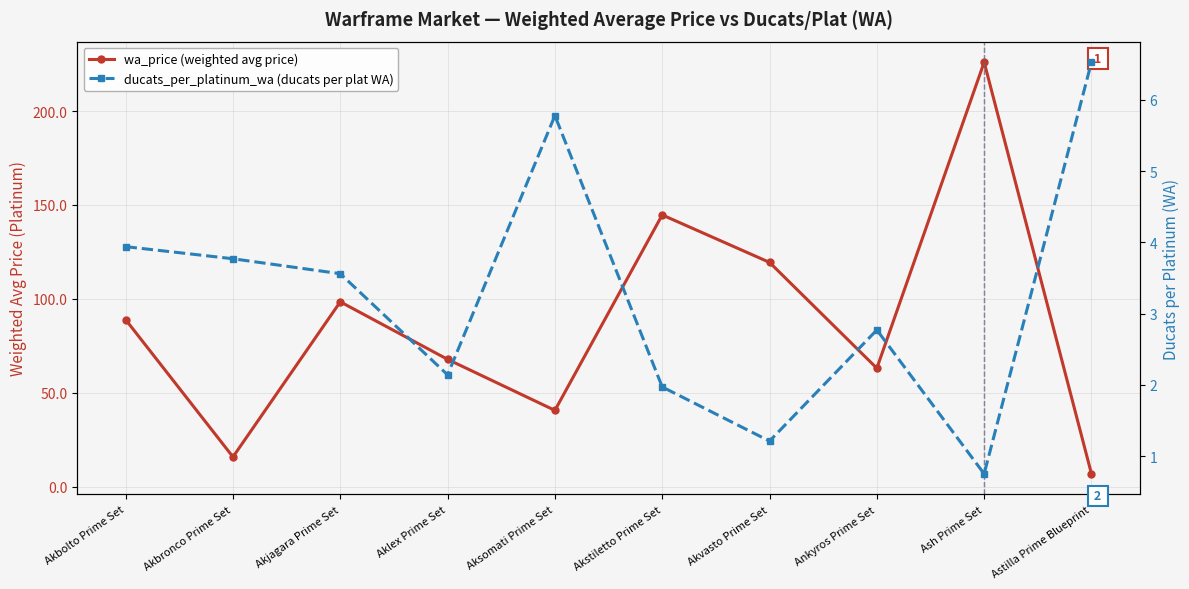

How many interior local peaks does the ducats_per_platinum_wa (ducats per plat WA) series have?

2